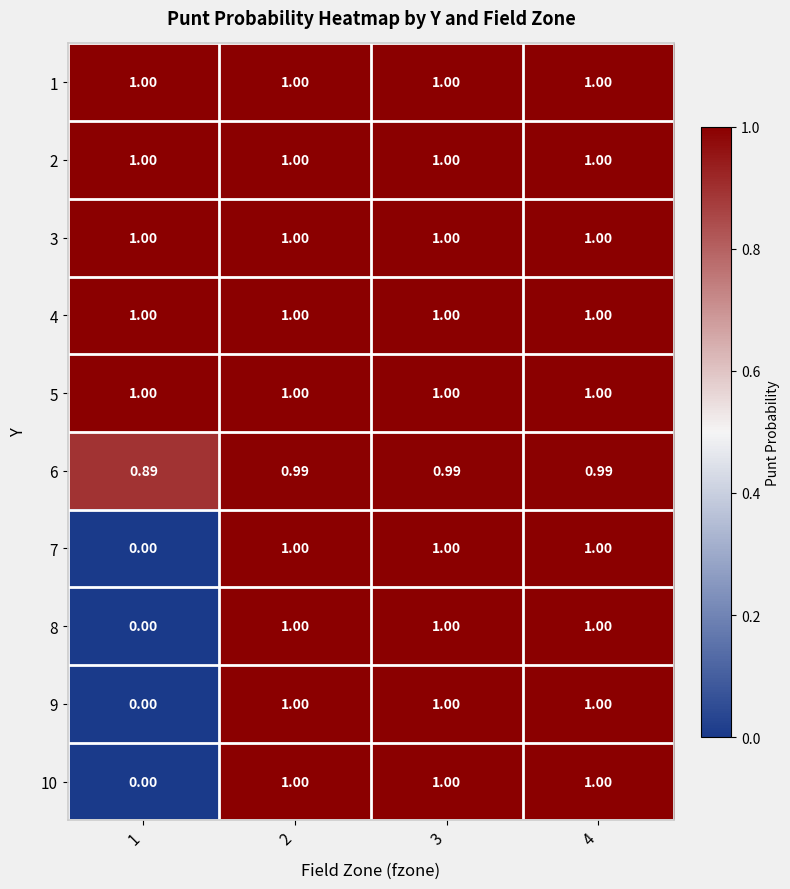

Is the value of 6 at 1 greater than the value of 7 at 1?

Yes